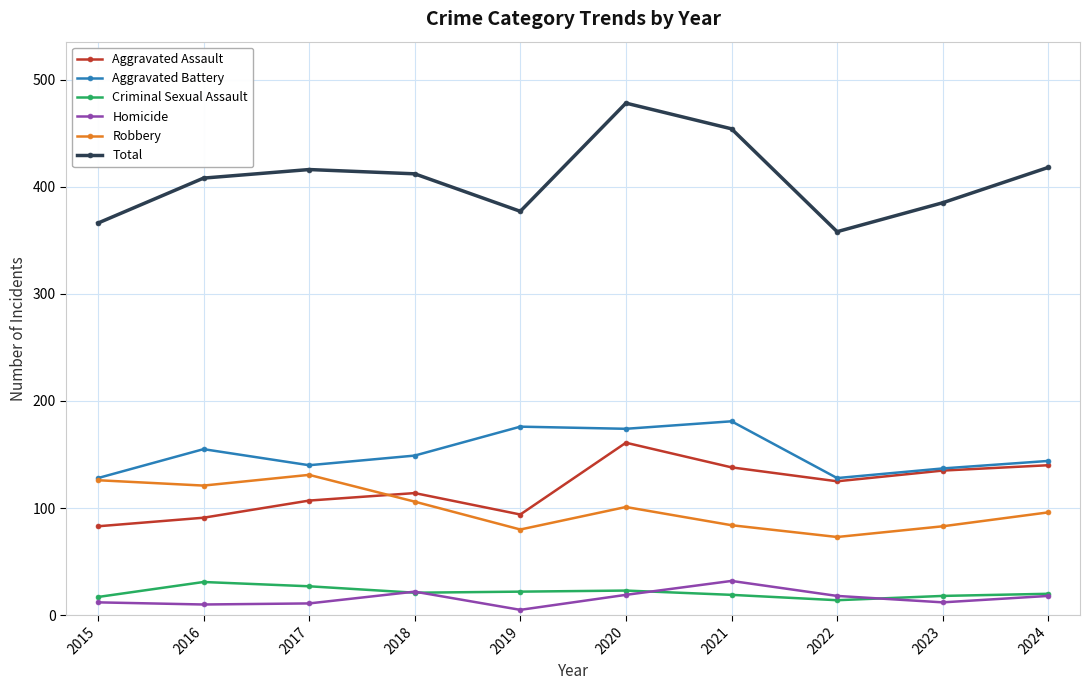

The Total series shows 418 at 2024. True or false?

True